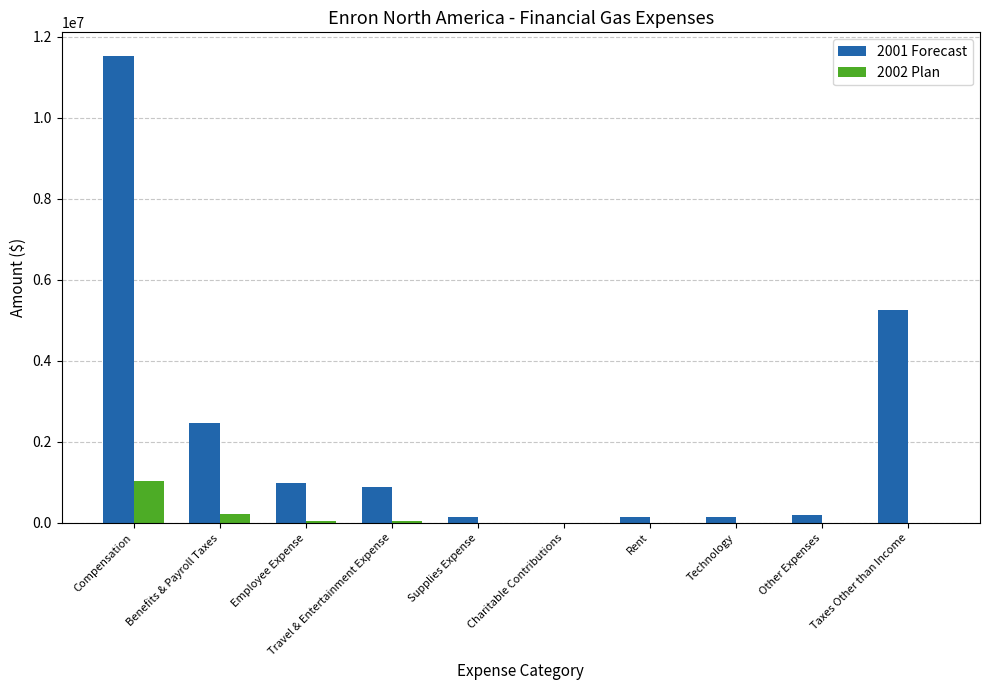

The value of 2001 Forecast at Benefits & Payroll Taxes is 4059818.7. True or false?

False